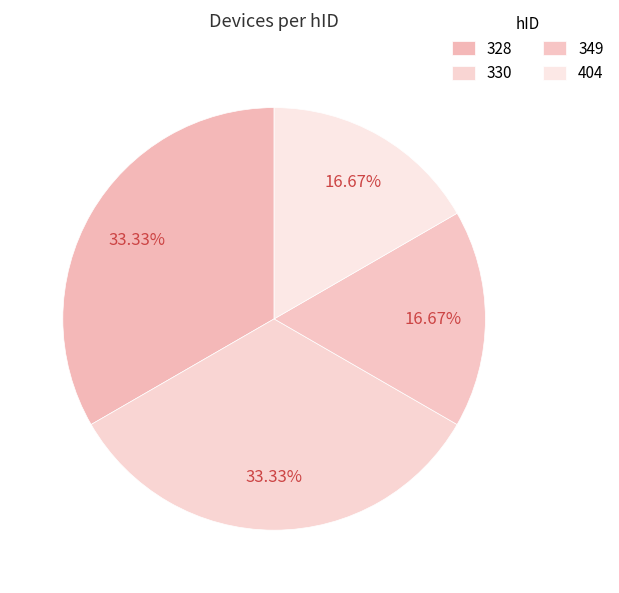

Count the number of slices in the pie.

4